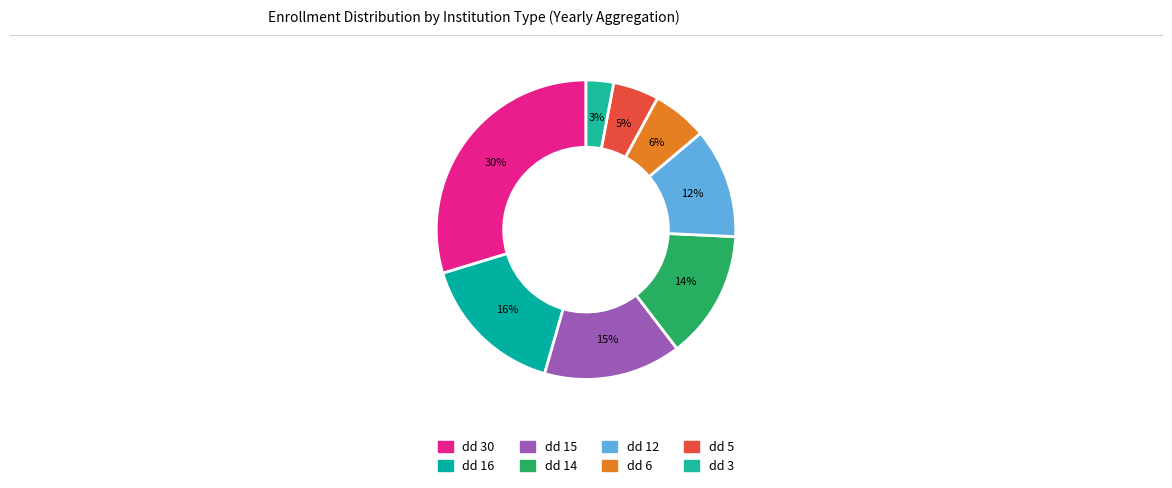

How many slices are in this pie chart?

8